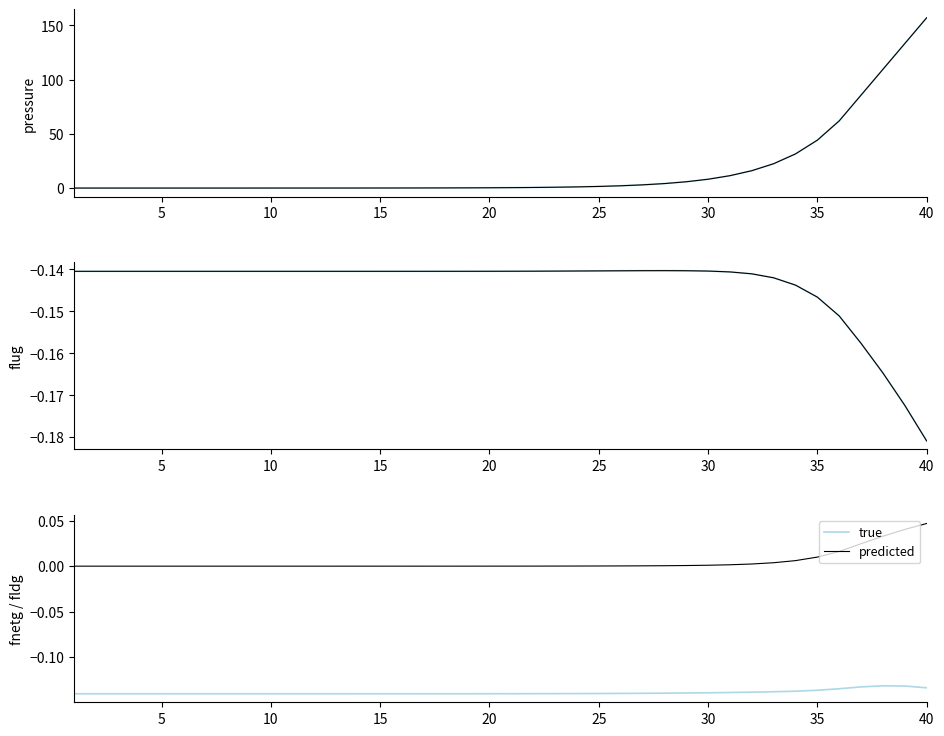

List the series in order of their overall mean, highest first.

predicted, true